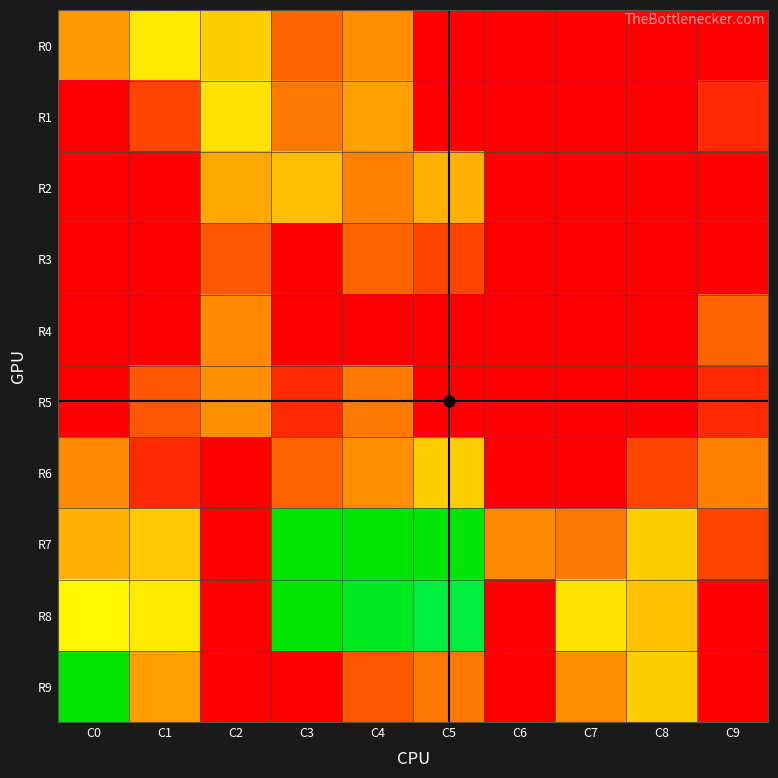

Which has a higher value, C1 or C2?

C1